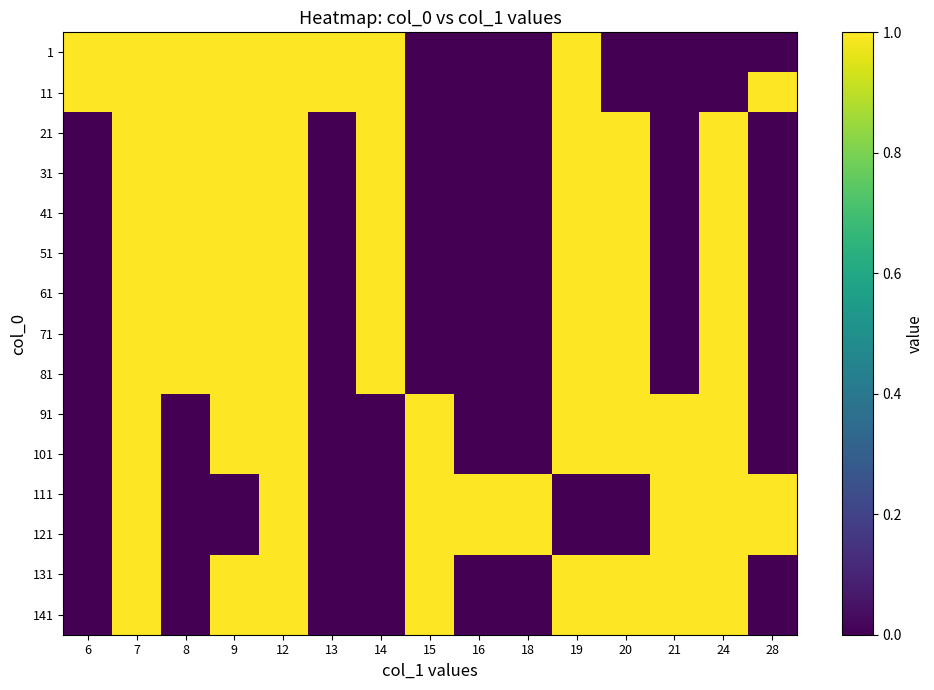

How many distinct data groups are displayed?

15